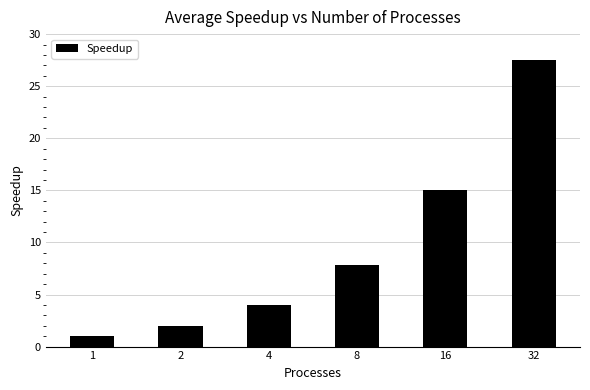

Count the number of data series in this chart.

1